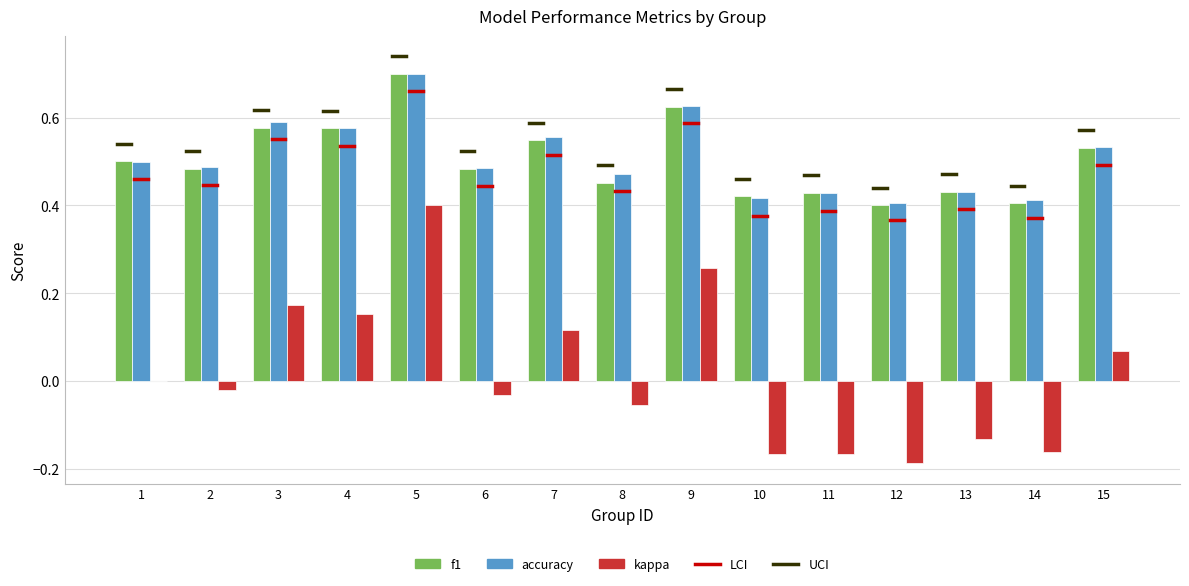

Which series changed the most between 3 and 13?

kappa